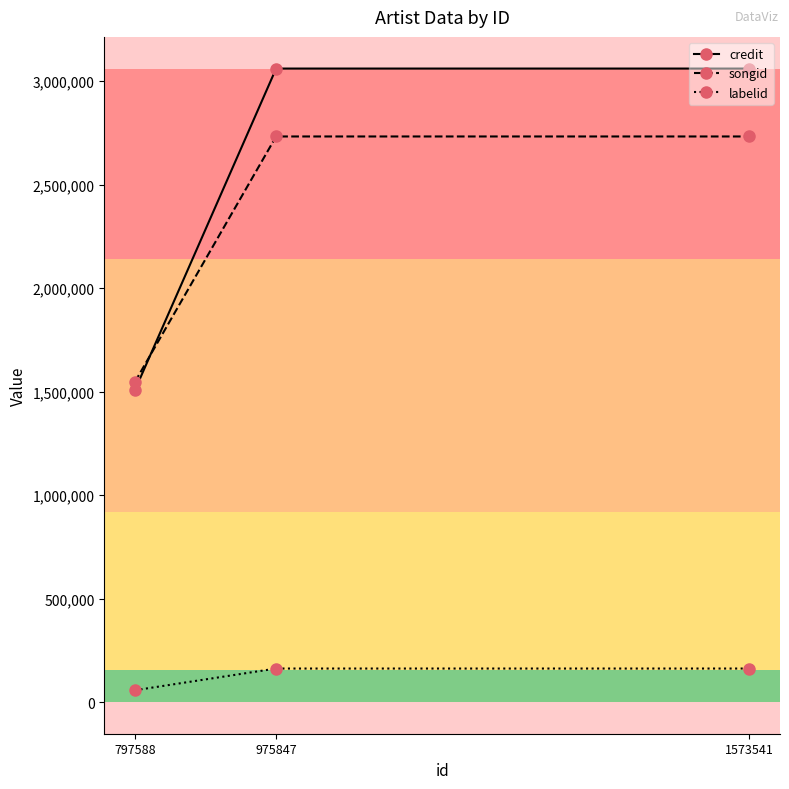

Which series has the widest spread of values?

credit